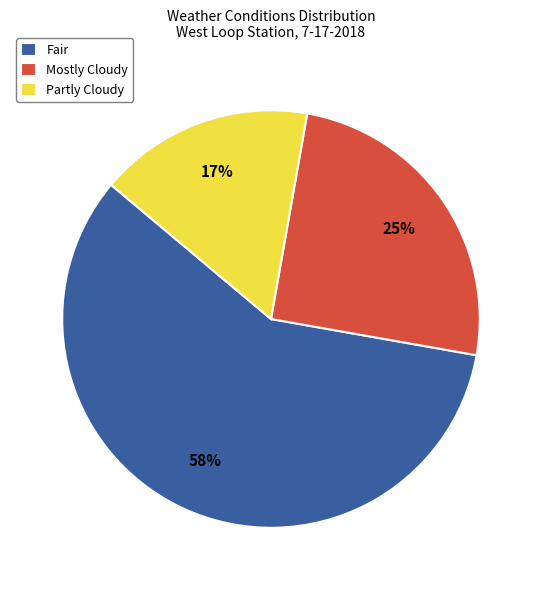

To the nearest percent, what portion does Fair represent?

58%